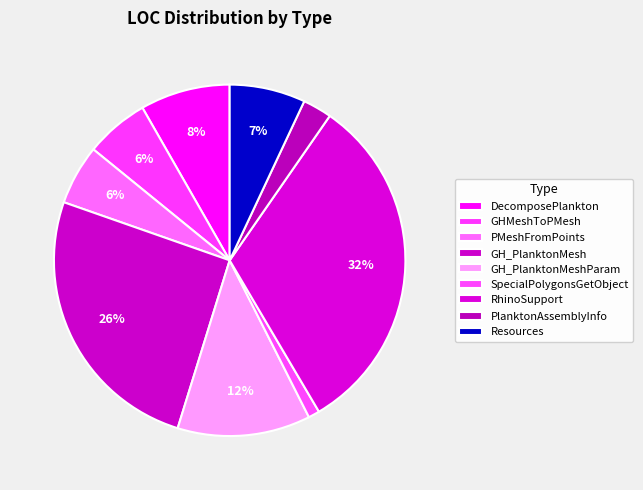

Does RhinoSupport represent more than half of the total?

No